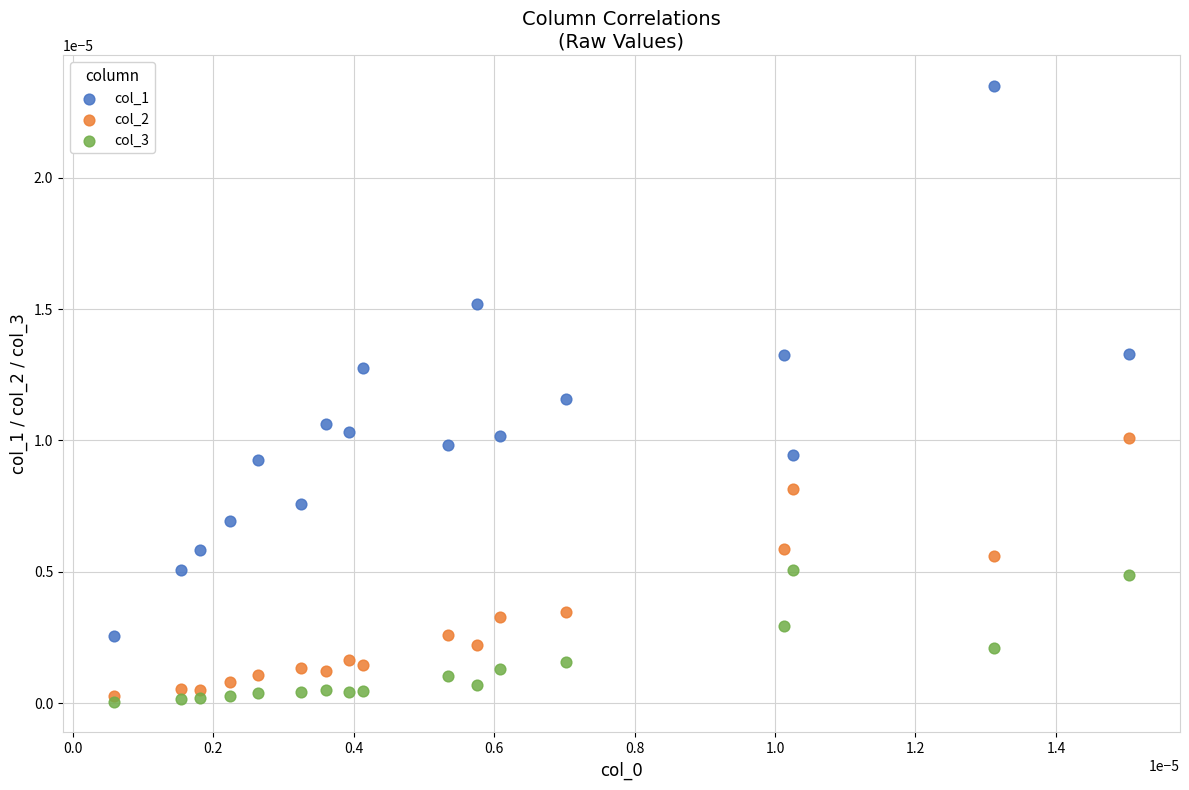

Which series contains the highest Y value?

col_1